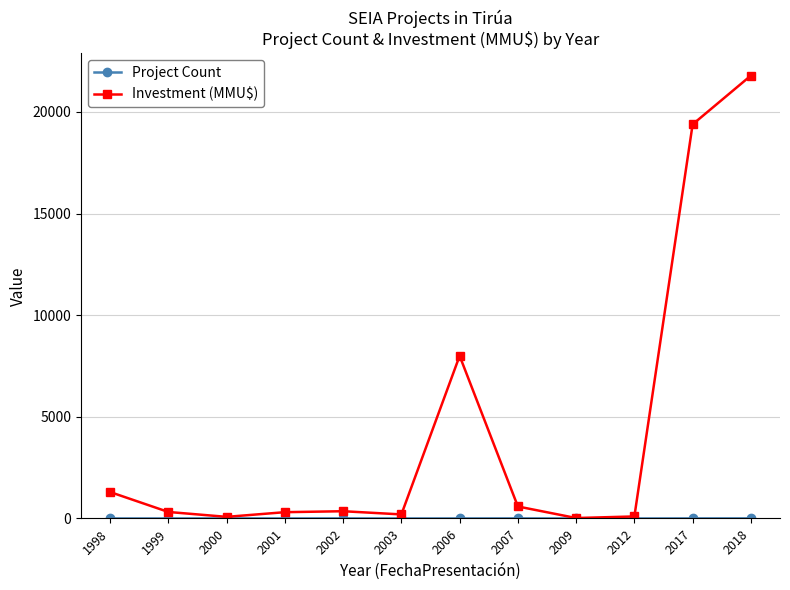

Which series has the largest total across all categories?

Investment (MMU$)